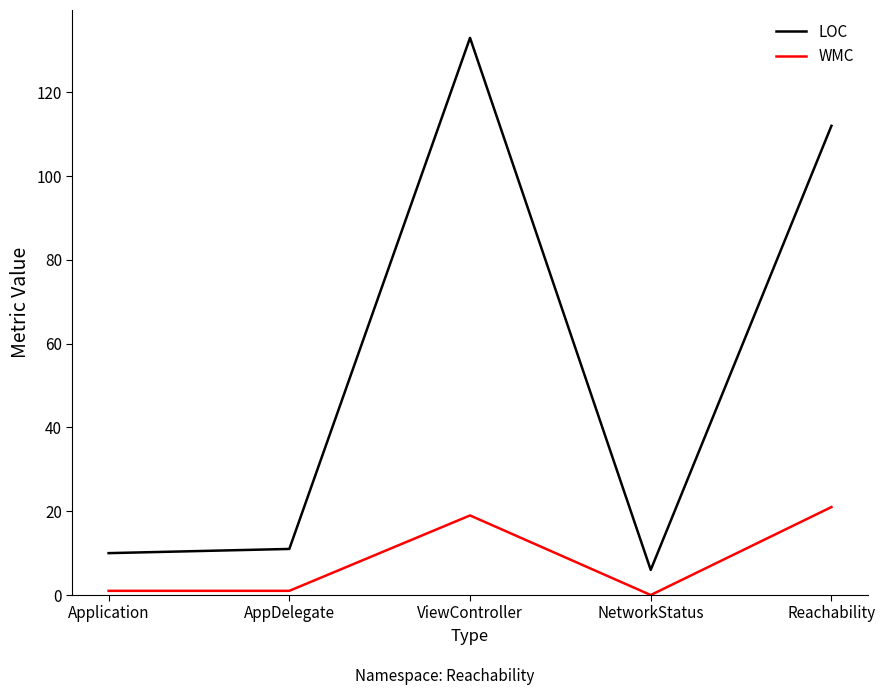

Is it true that LOC equals 168 at Reachability?

False